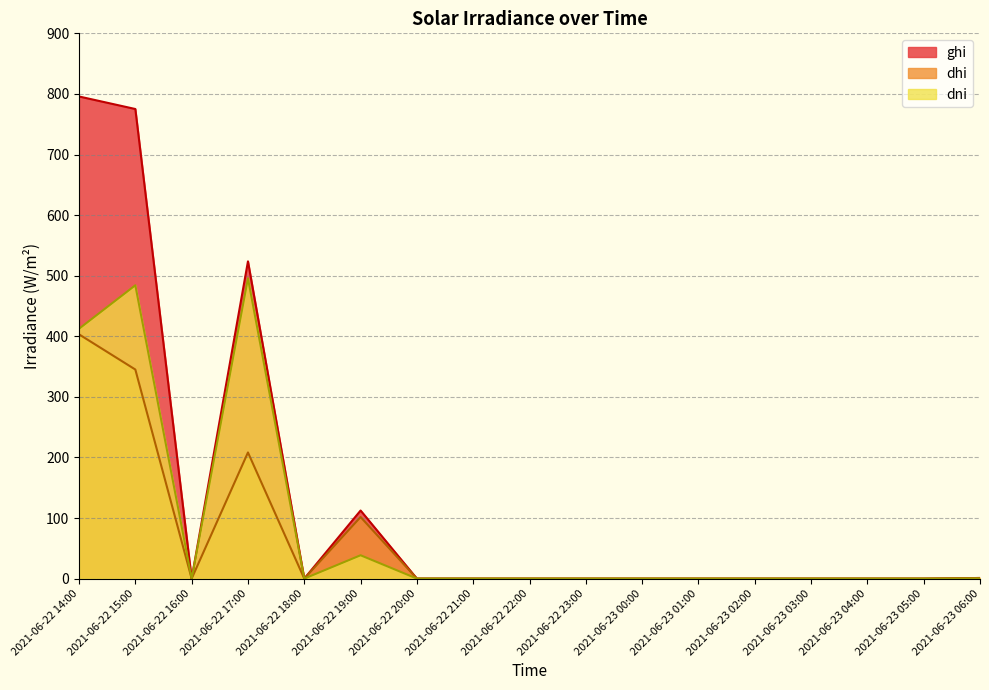

How many positive values does the ghi series have?

5